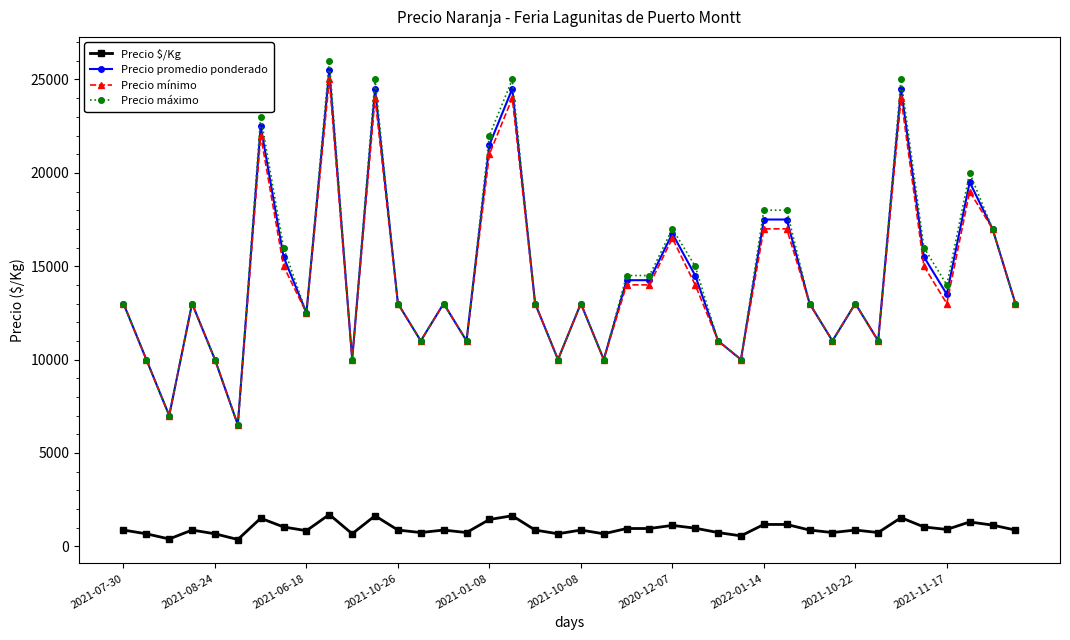

True or false: Precio $/Kg and Precio mínimo cross at least once.

False